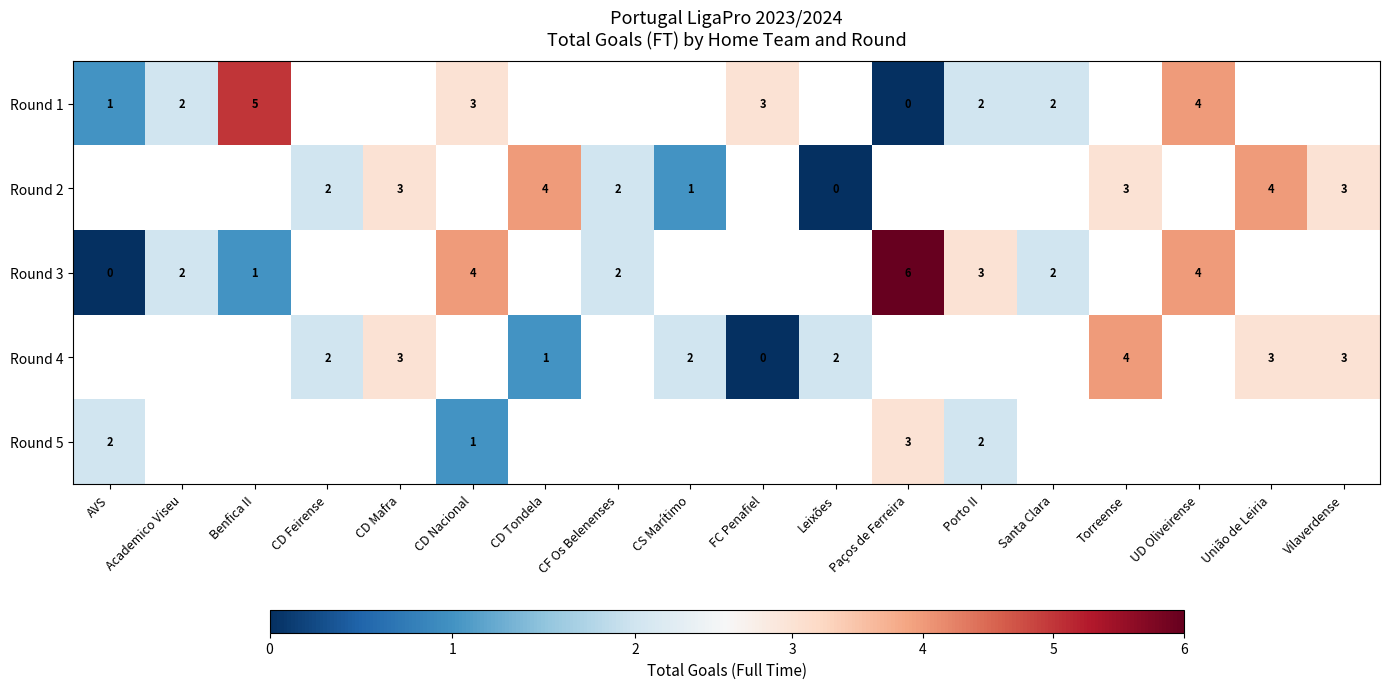

Is it true that Round 5 equals 0 at CD Nacional?

False